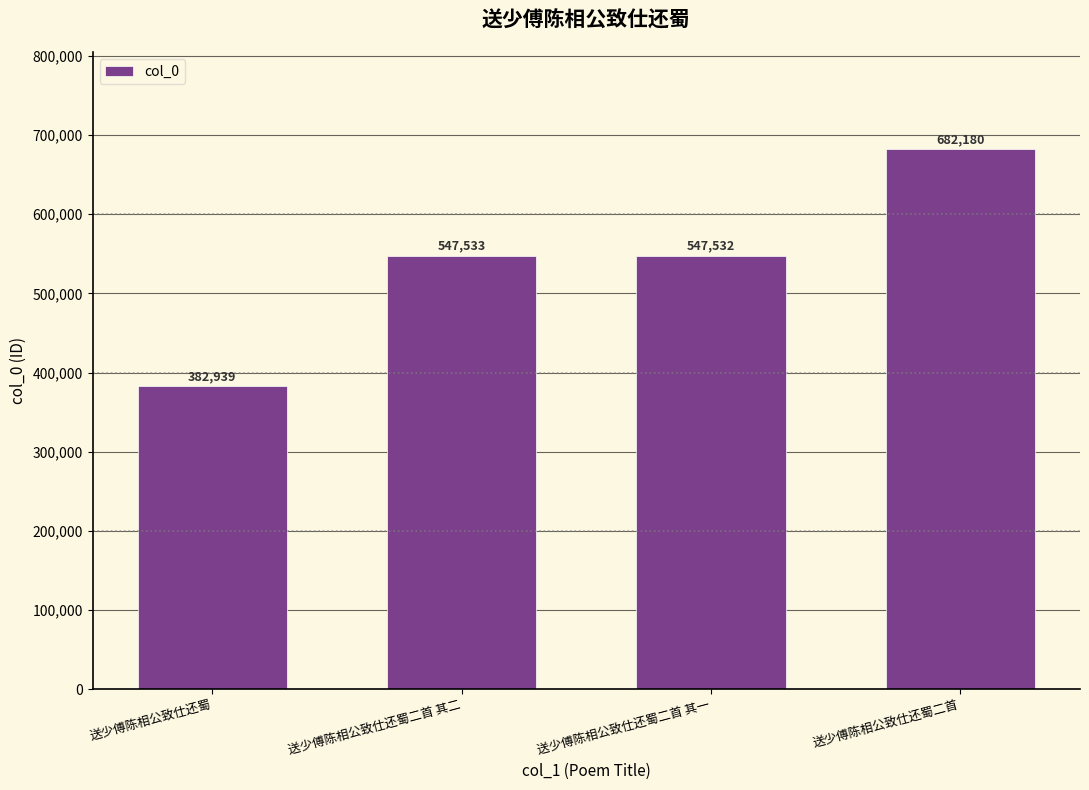

What position from the right is 送少傅陈相公致仕还蜀二首 其一?

2